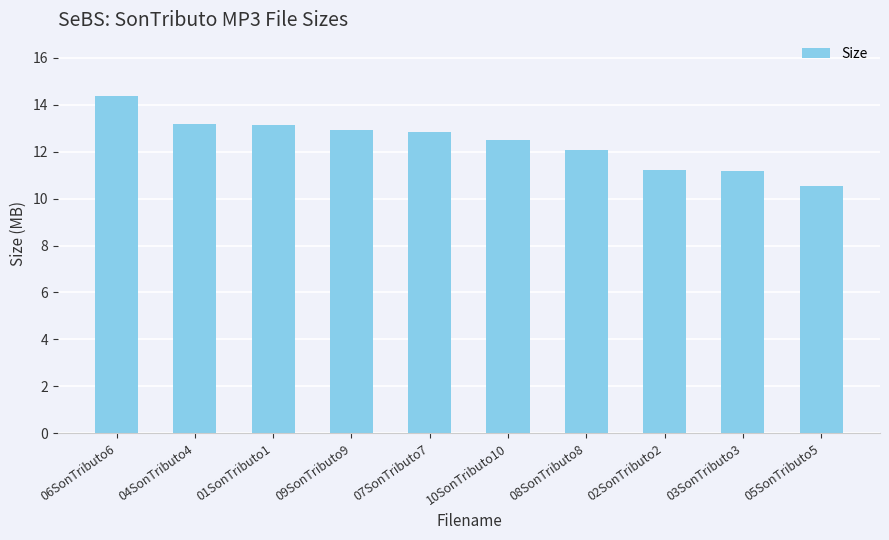

The value at 01SonTributo1 is 3.3. True or false?

False